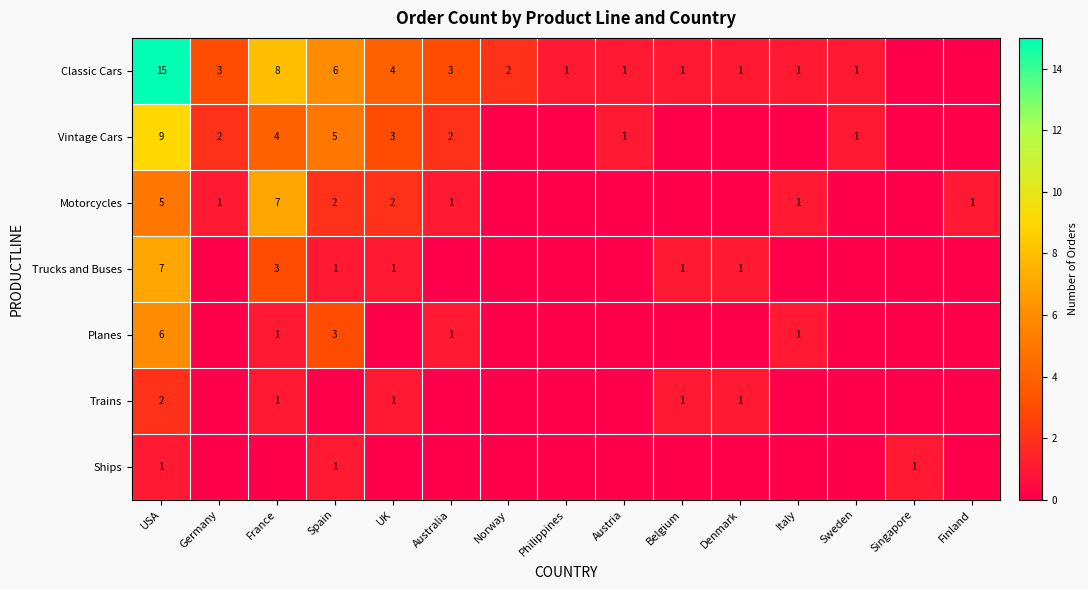

What is the sum of the Classic Cars values at Germany and Italy?

4